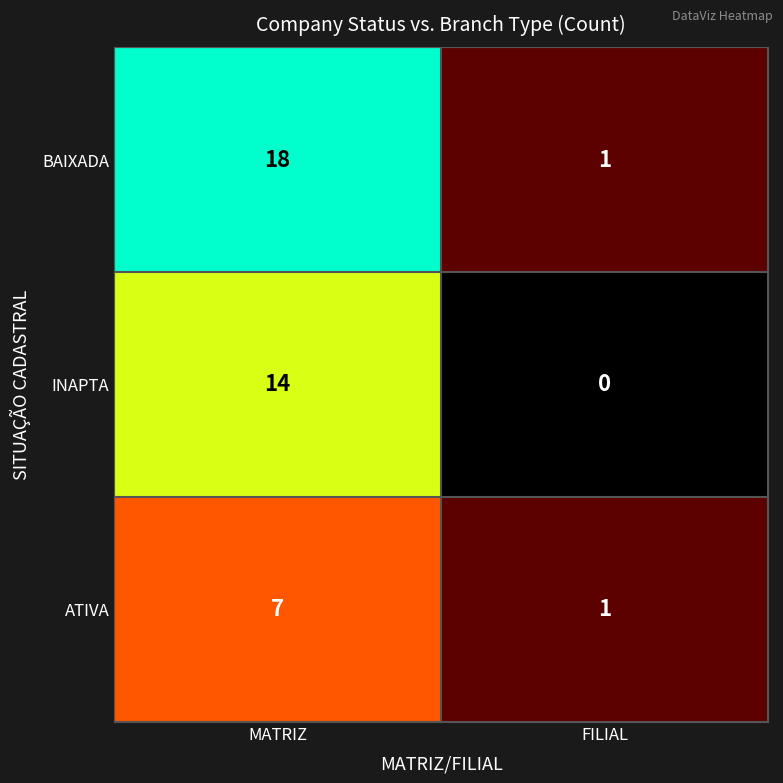

Which category has the lowest value in the BAIXADA series?

FILIAL